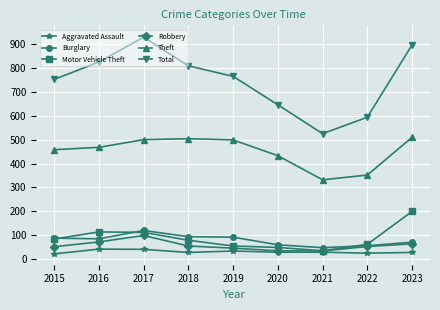

The Burglary series shows 114 at 2023. True or false?

False